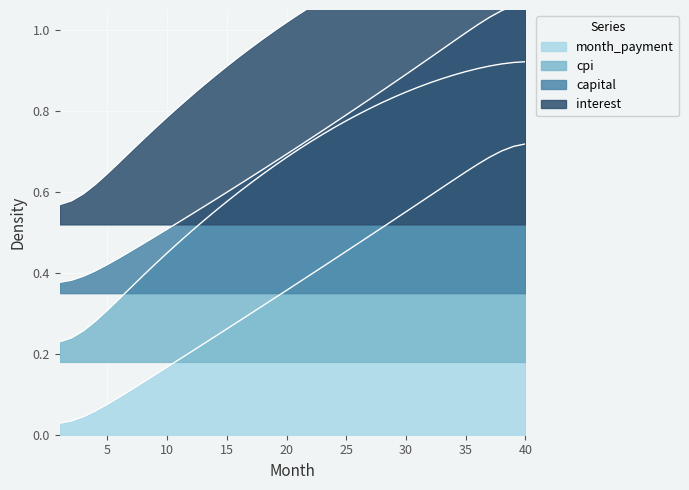

Between 16 and 19, which series saw the biggest shift?

interest